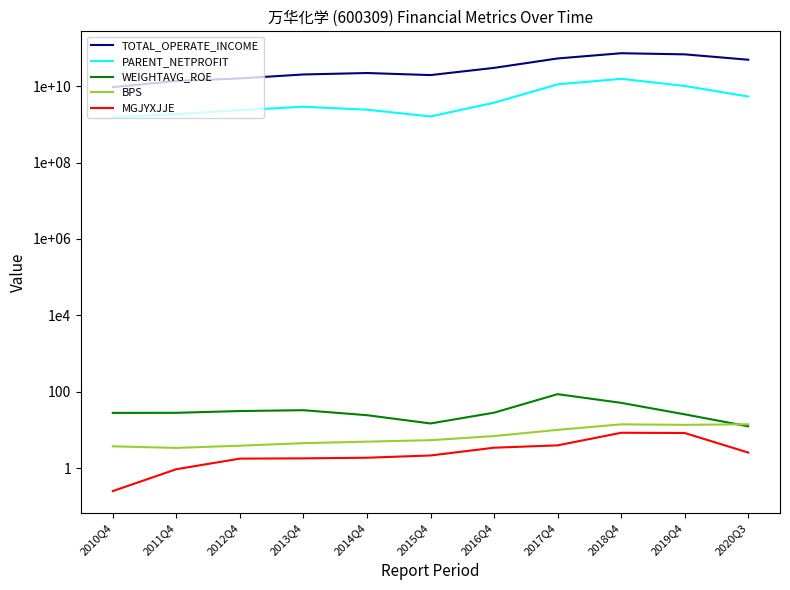

The value of TOTAL_OPERATE_INCOME at 2014Q4 is 22088368488.7. True or false?

True